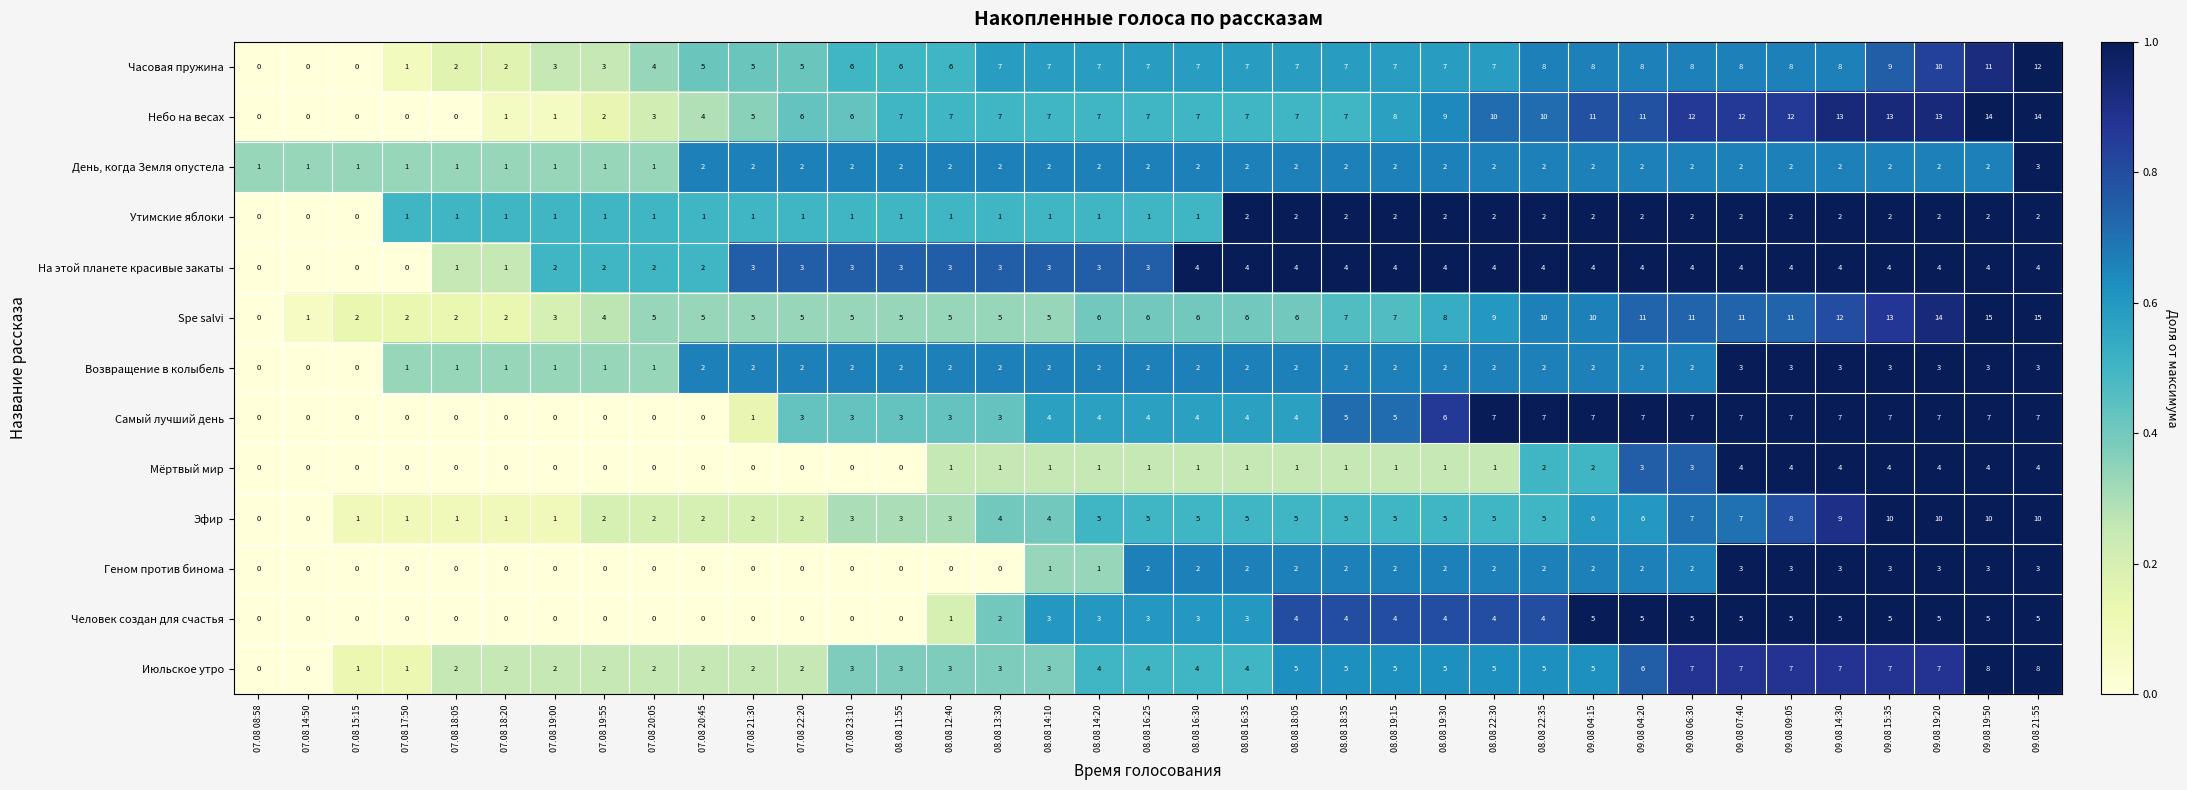

Which series has the largest total across all categories?

Небо на весах